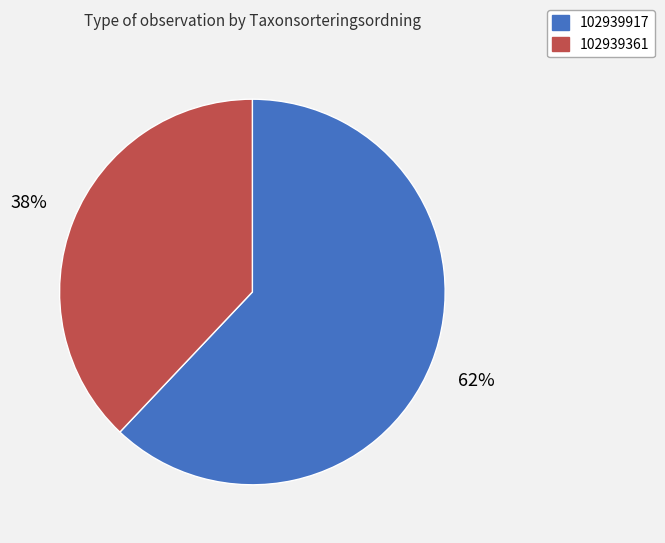

To the nearest percent, what percentage of the pie is 102939361?

38%